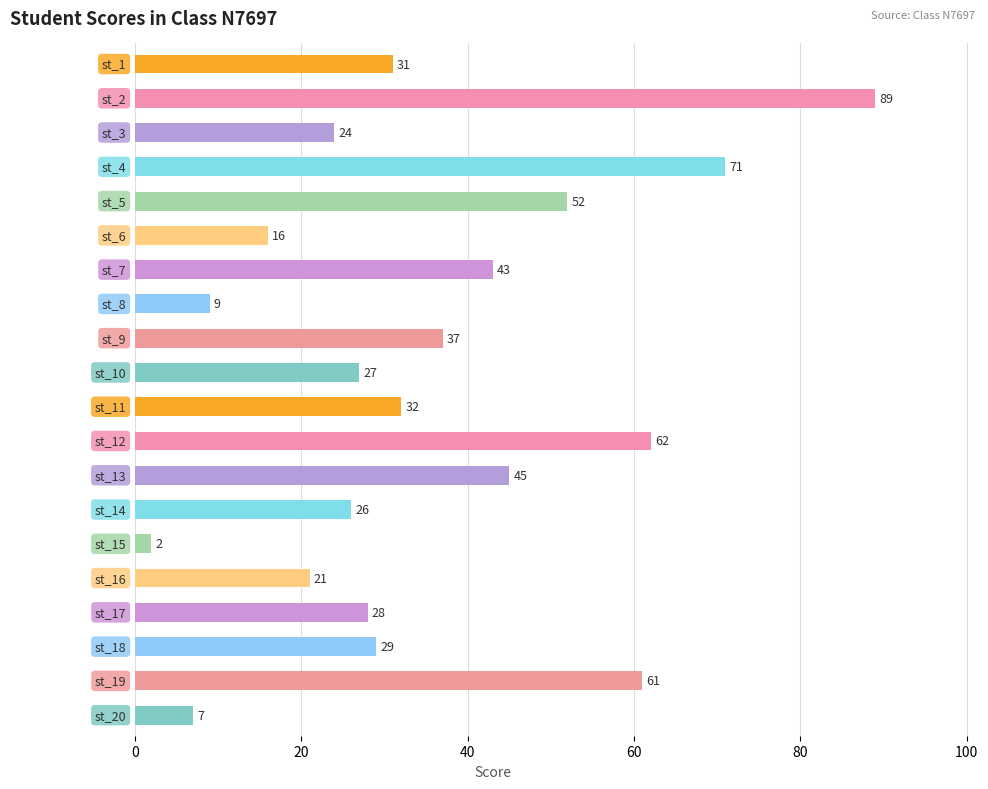

What is the average value?

36